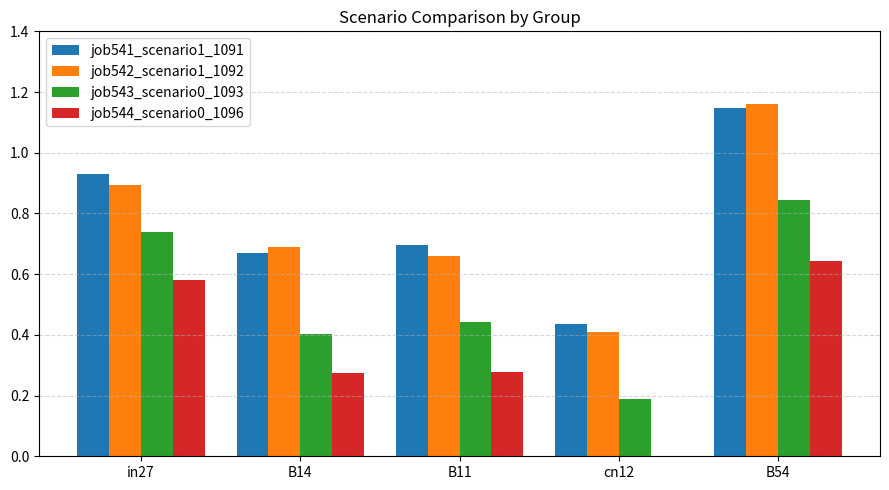

What is the sum of the job541_scenario1_1091 values at B54 and B14?

1.8